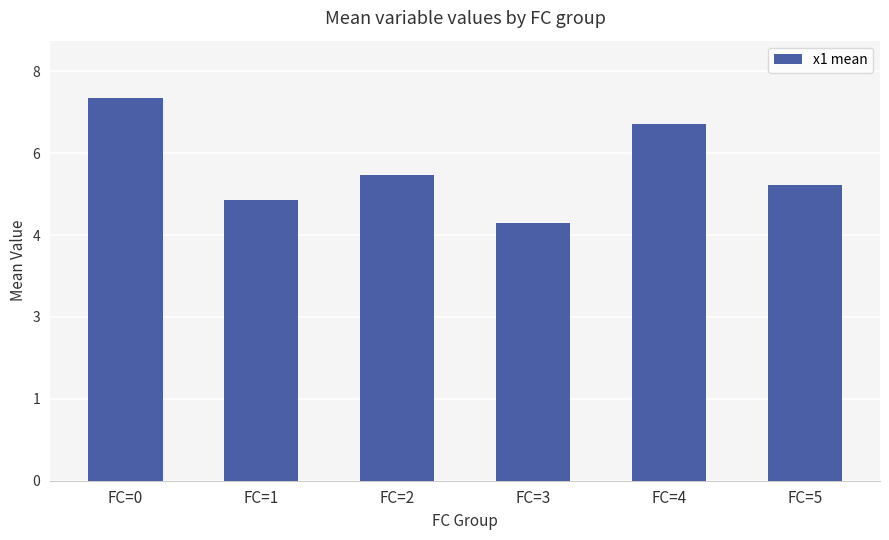

What is the greatest value displayed?

7.5